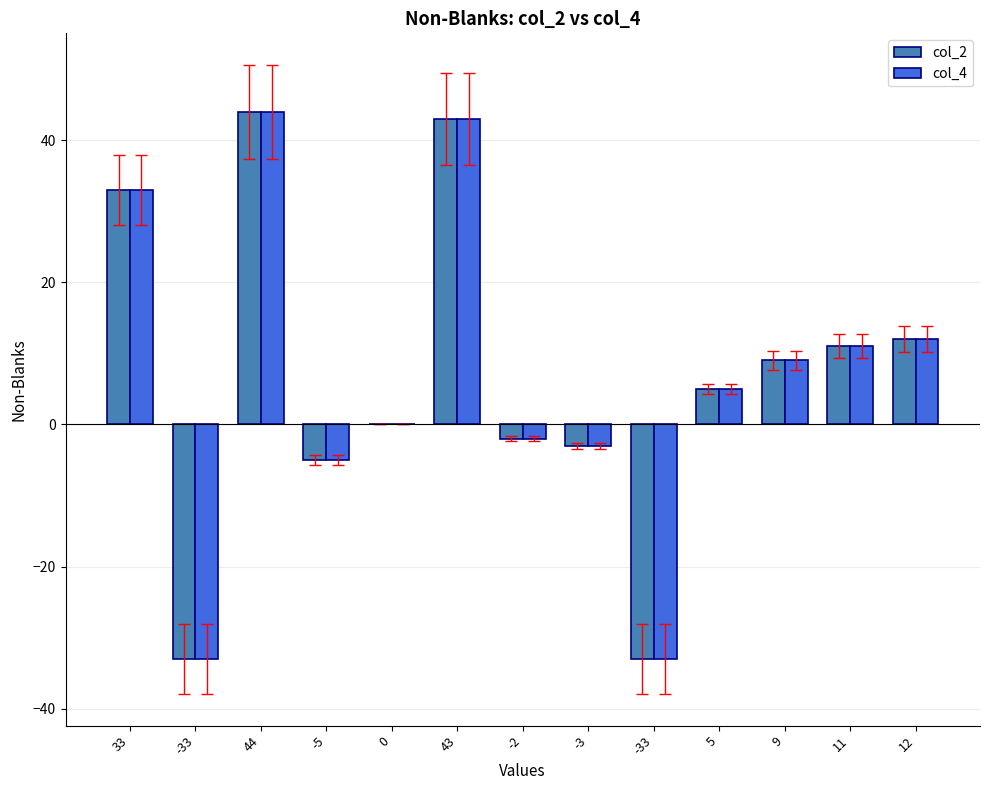

Are the bars grouped side by side (vs. stacked)?

Yes